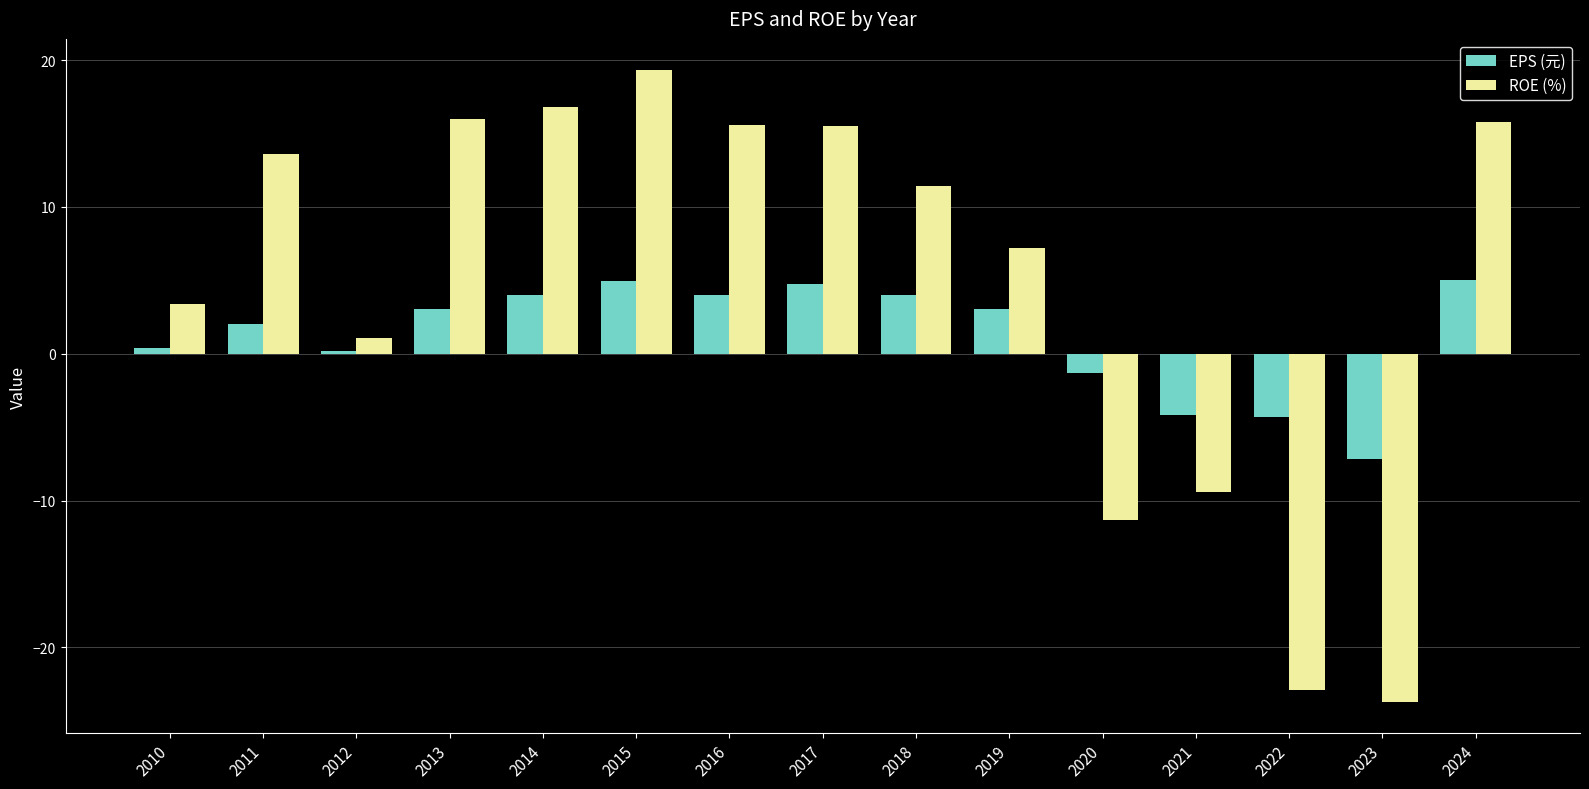

Which series has the largest total across all categories?

ROE (%)